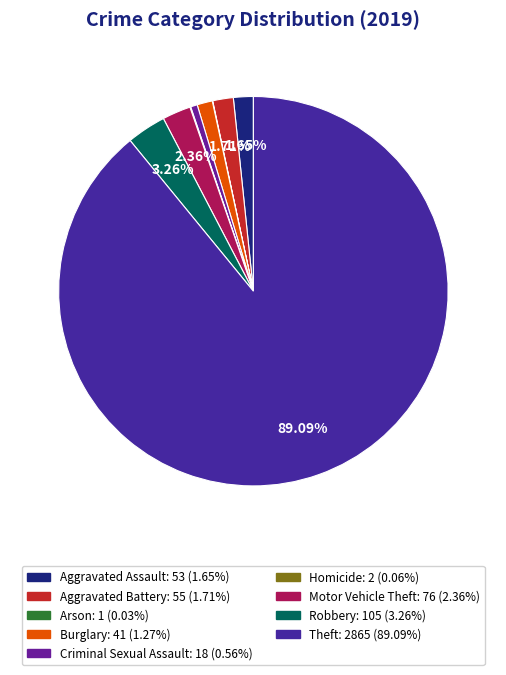

Rank the categories by value from highest to lowest.

Theft, Robbery, Motor Vehicle Theft, Aggravated Battery, Aggravated Assault, Burglary, Criminal Sexual Assault, Homicide, Arson